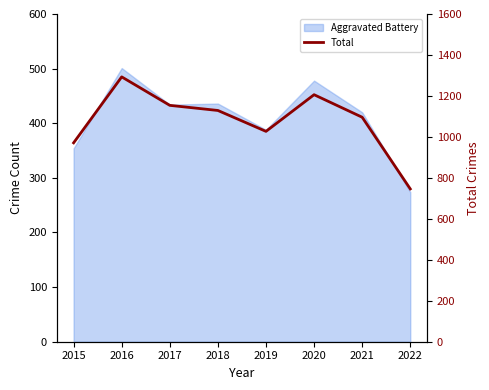

Where is the first local minimum?

2019